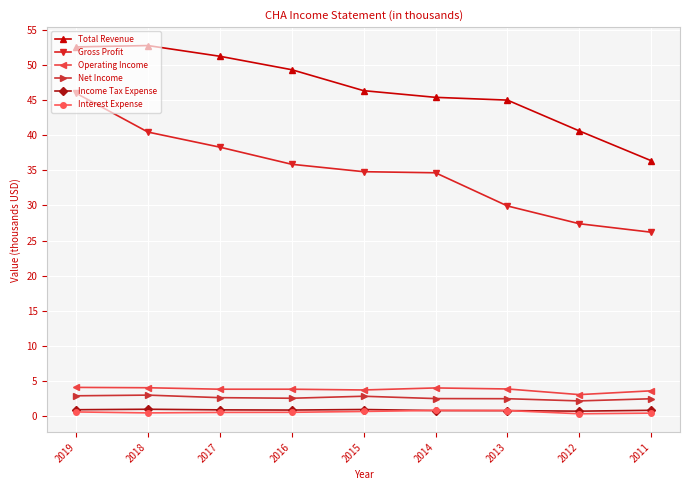

True or false: Income Tax Expense and Total Revenue cross at least once.

False